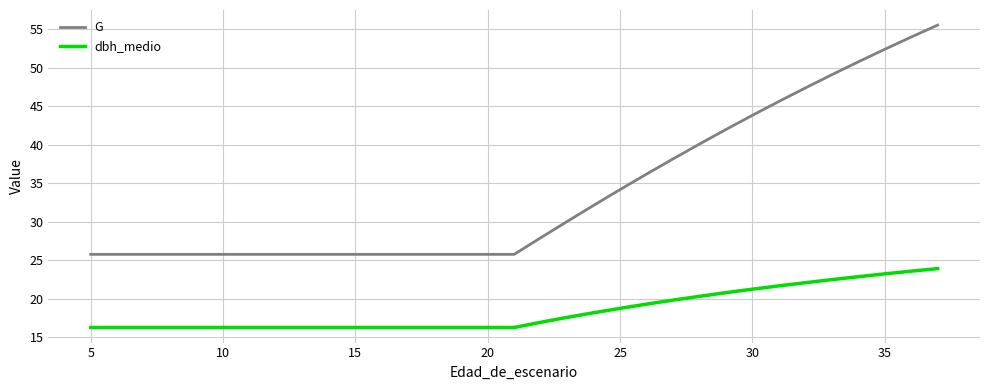

Which series has the largest range (max minus min)?

G